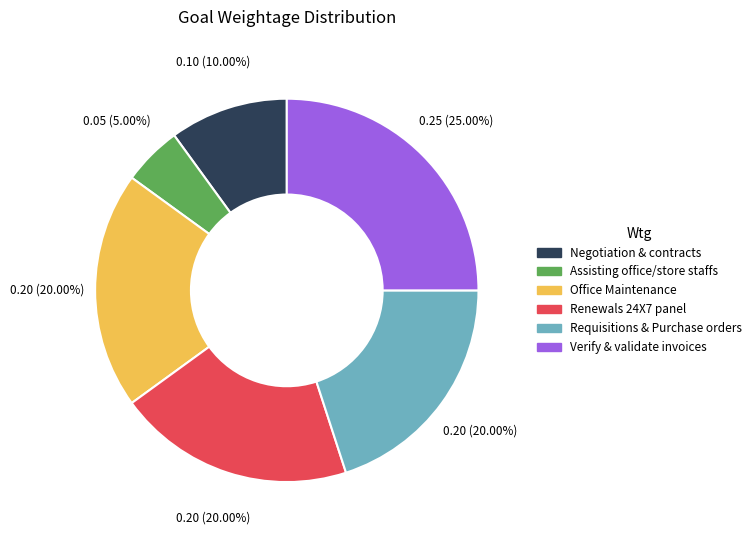

Do Requisitions & Purchase orders and Negotiation & contracts together represent more than half of the pie?

No